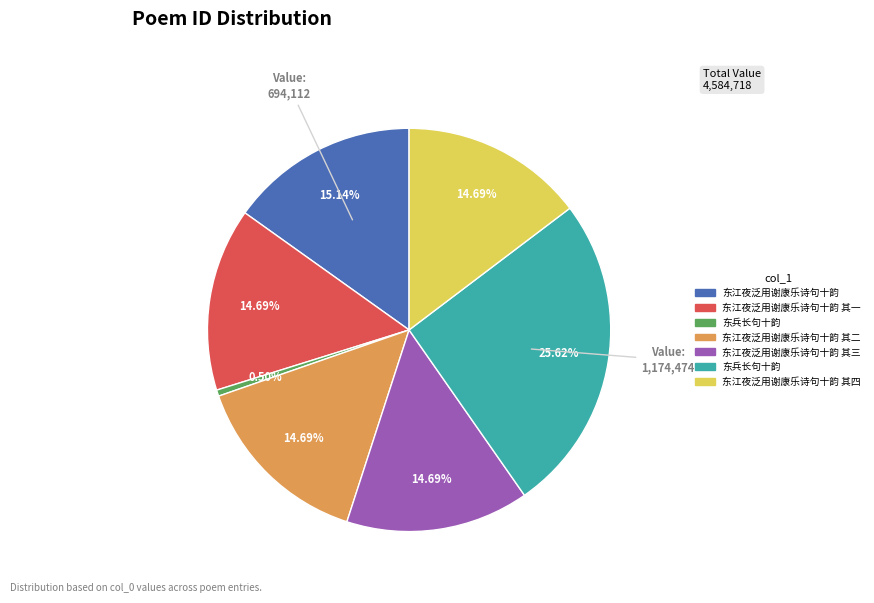

Is there any slice that represents more than half of the pie?

No